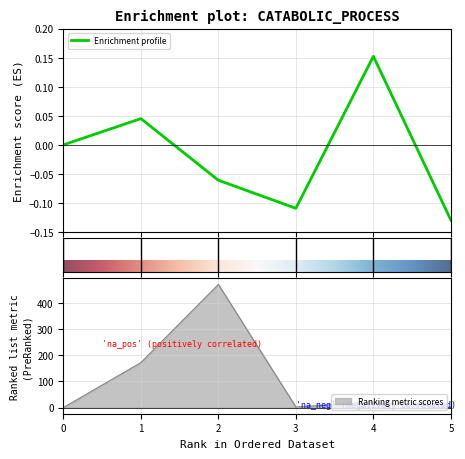

True or false: Ranking metric scores has a value of 304.9 at 0.

False